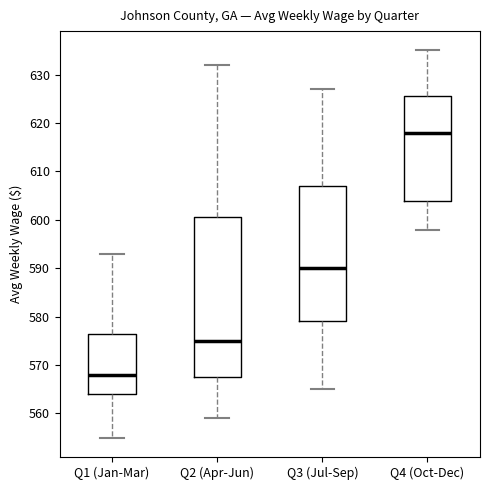

Reading left to right, transcribe this box plot: for each box, give where its median line is, the range the box spans, and where its two whiskers end, as read against the y-axis. The values are not printed on the chart, so give them approximately, as read against the axis.

Q1 (Jan-Mar): median 568, box 564 to 577, whiskers 555 to 593
Q2 (Apr-Jun): median 575, box 568 to 601, whiskers 559 to 632
Q3 (Jul-Sep): median 590, box 579 to 607, whiskers 565 to 627
Q4 (Oct-Dec): median 618, box 604 to 626, whiskers 598 to 635